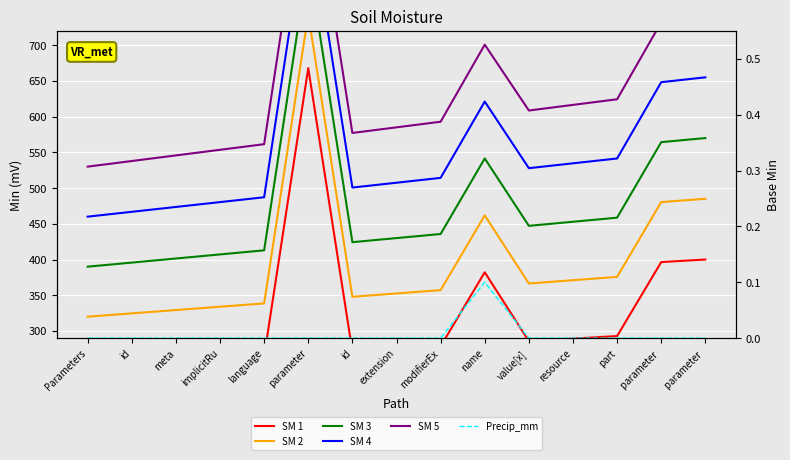

At which category is the sum across all series the highest?

parameter